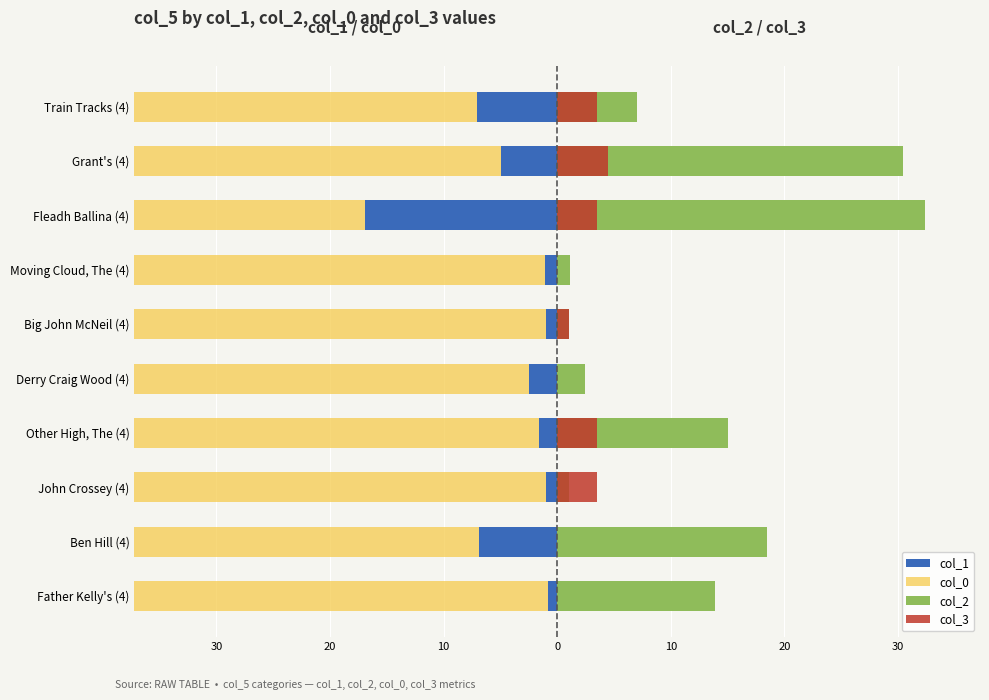

Is it true that col_2 equals 31.8 at Ben Hill (4)?

False